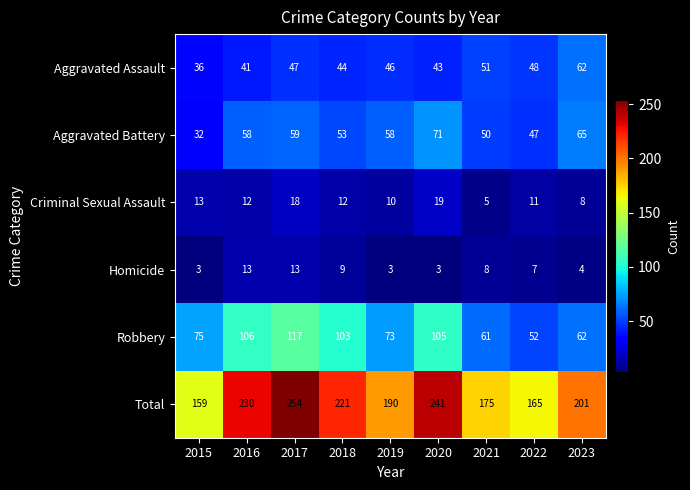

What is the sum of the Criminal Sexual Assault values at 2020 and 2018?

31